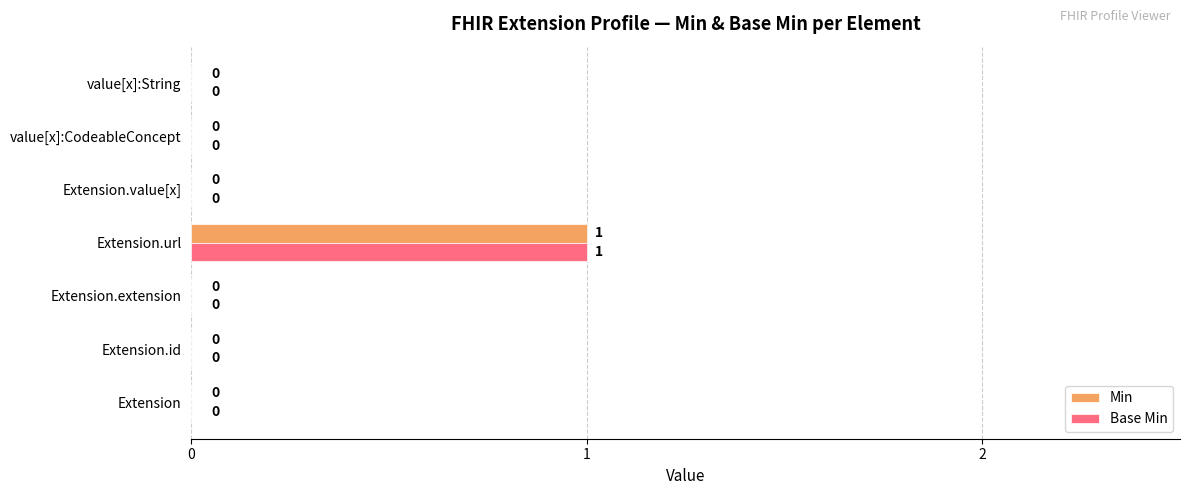

How many Base Min values are between 0 and 1?

7